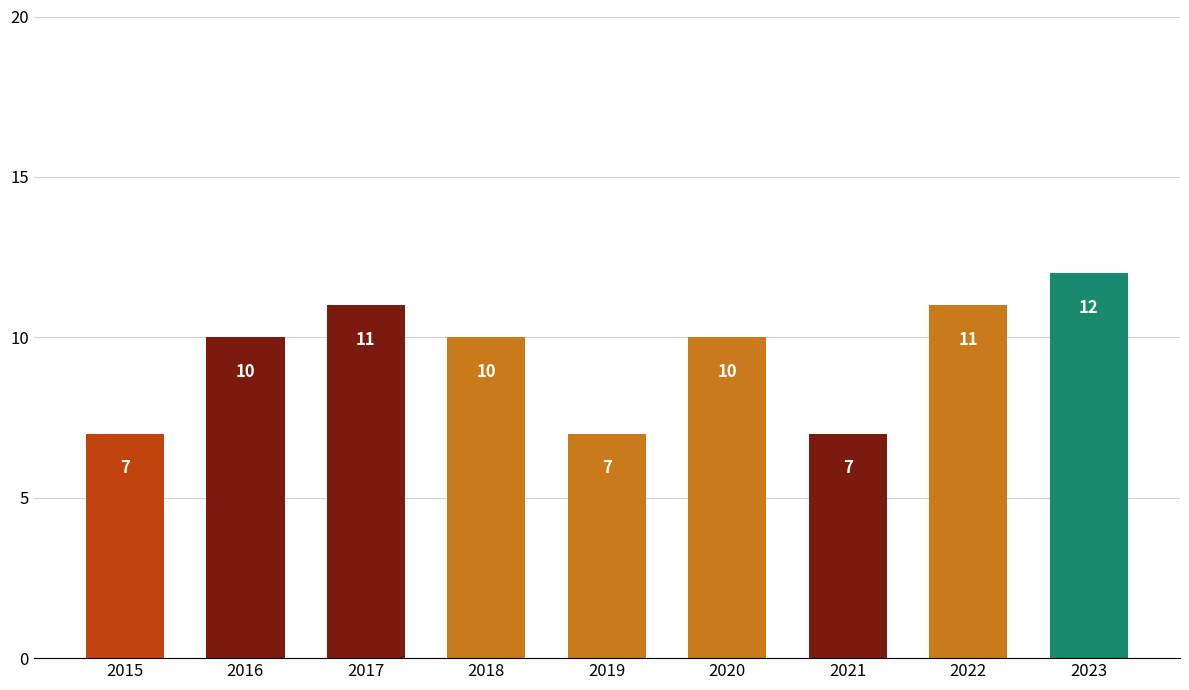

What is the sum of the values at 2020 and 2018?

20